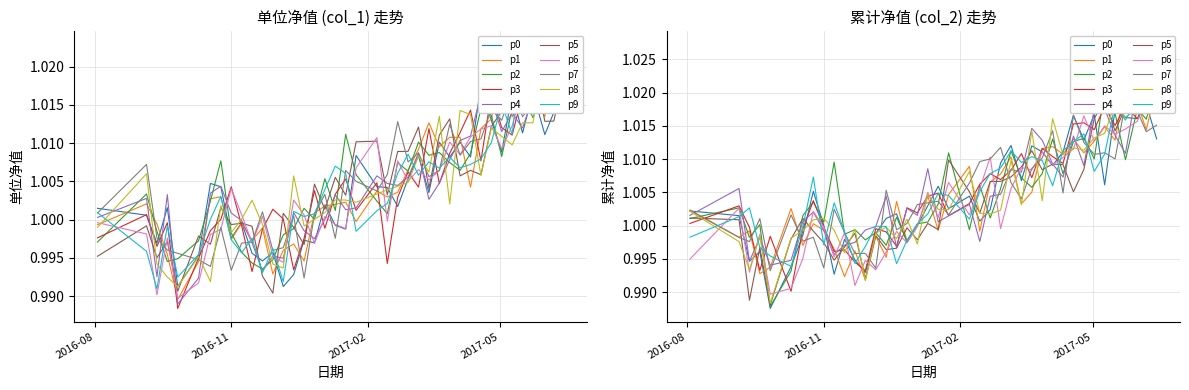

True or false: 单位净值 (col_1) and 累计净值 (col_2) intersect in this chart.

False